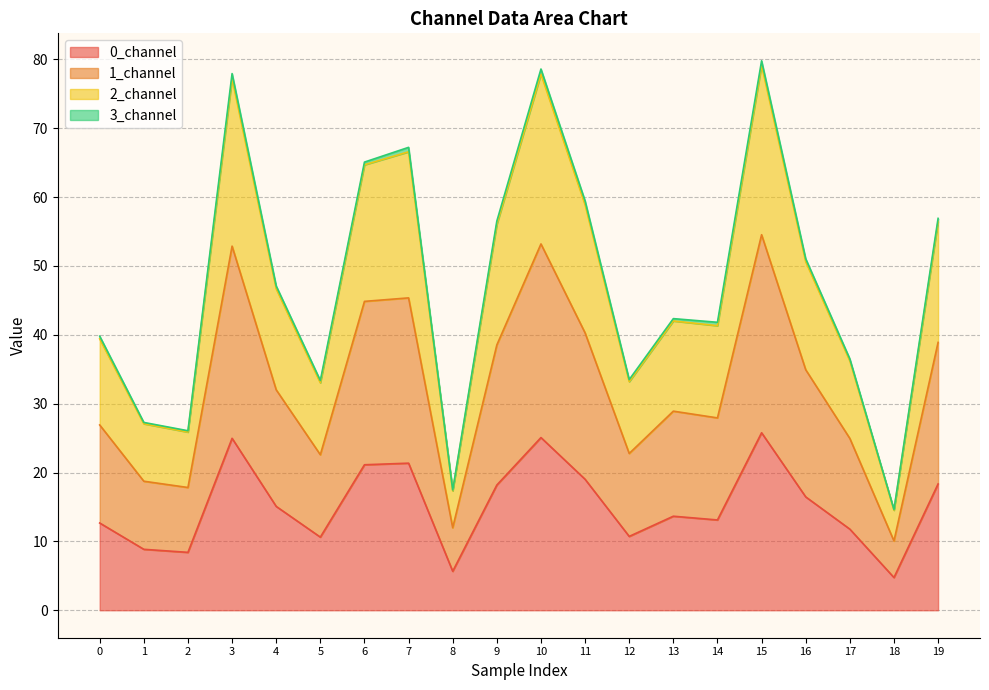

What is the spread (max minus min) of values at 4?

32.0